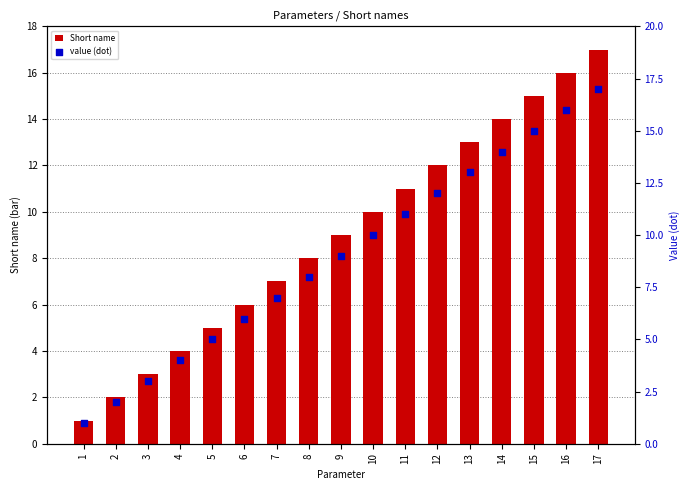

Which series has the largest total across all categories?

Short name